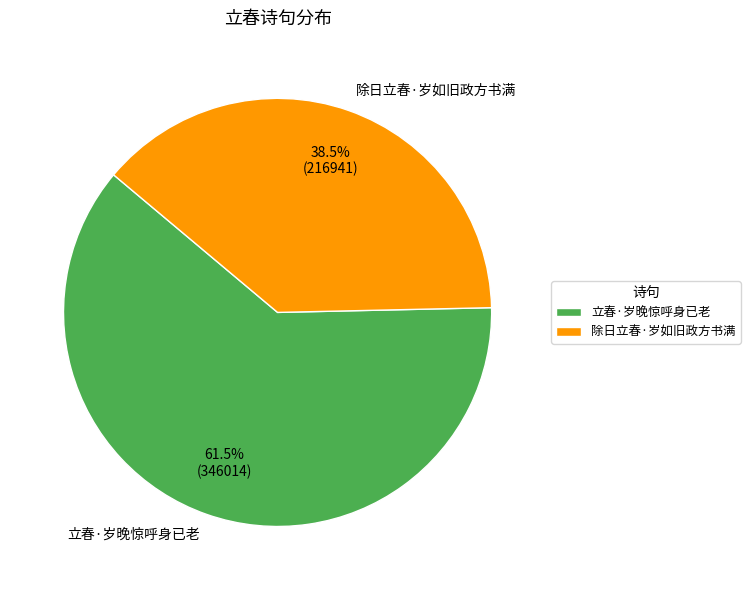

Count the number of slices in the pie.

2